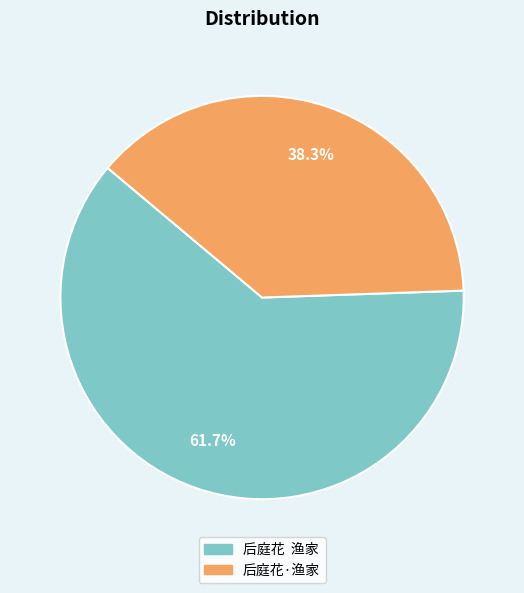

To the nearest percent, what is the difference between the largest and smallest slice percentages?

23%